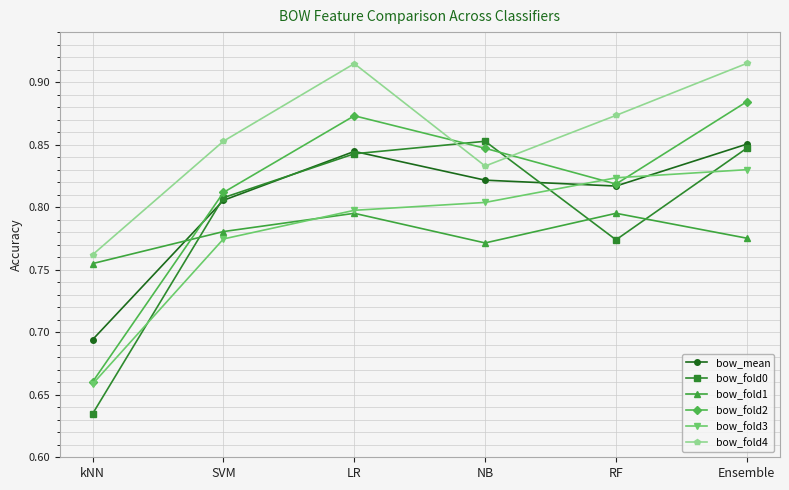

What is the difference between the bow_fold2 values at Ensemble and kNN?

0.2